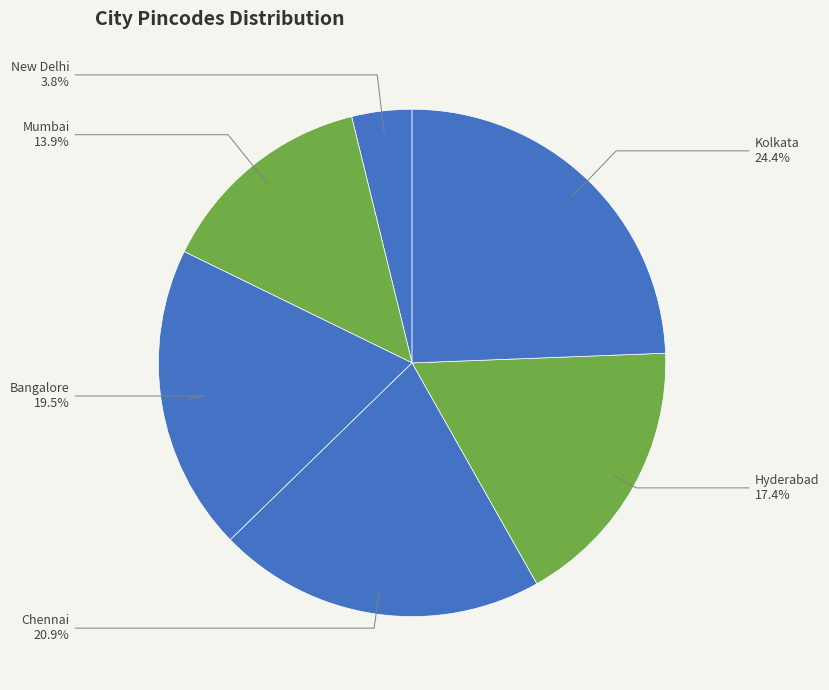

To the nearest percent, what is the average slice percentage?

17%